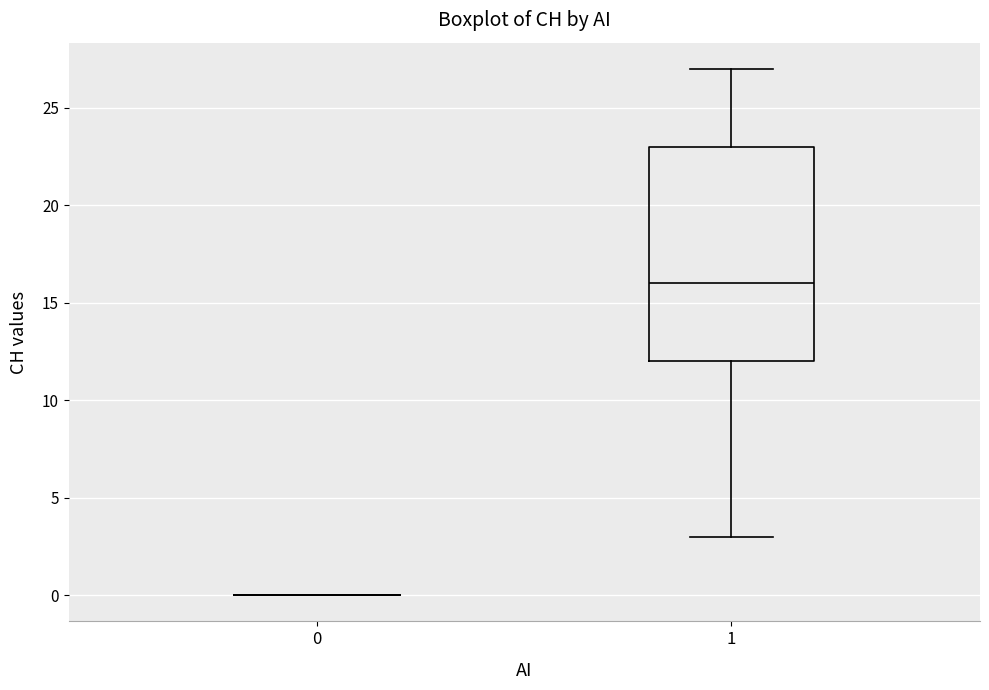

Reading left to right, transcribe this box plot: for each box, give where its median line is, the range the box spans, and where its two whiskers end, as read against the y-axis. The values are not printed on the chart, so give them approximately, as read against the axis.

0: box collapsed to a line at 0, whiskers 0 to 0
1: median 16, box 12 to 23, whiskers 3 to 27